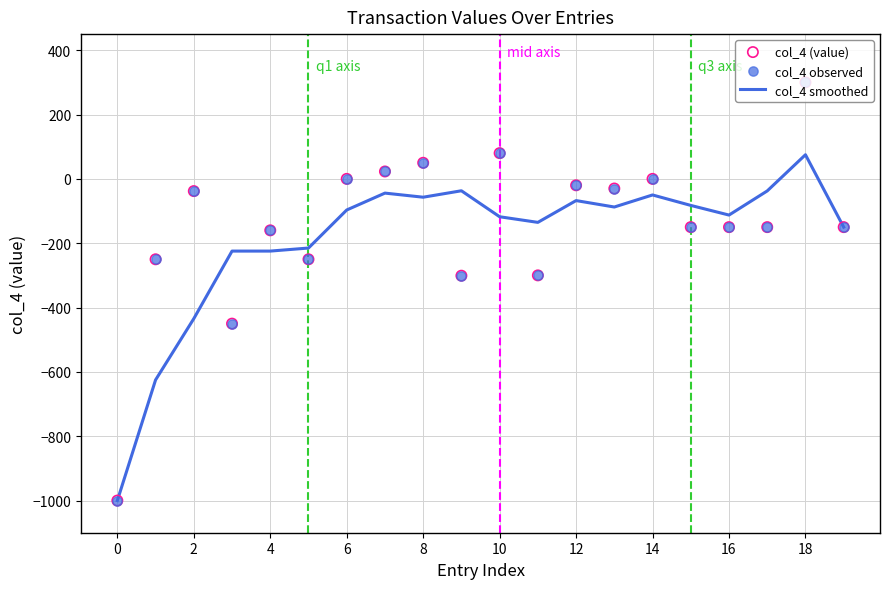

Which series has the largest Y range (max minus min)?

col_4 (value)